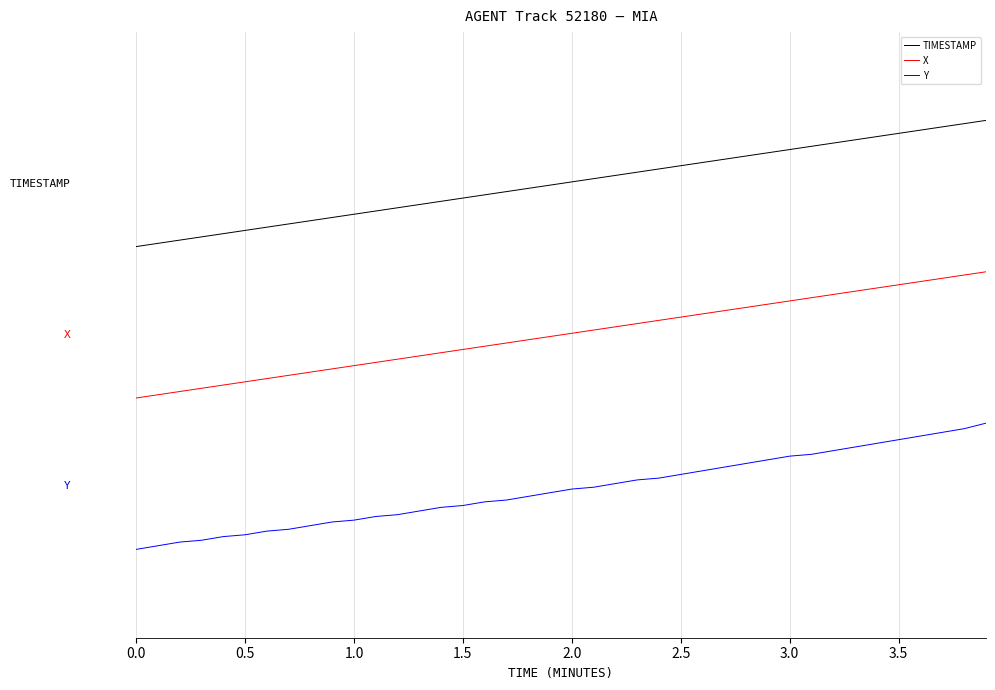

Reading left to right, extract all data points from this chart.

TIMESTAMP: 1.9	1.9	2.0	2.0	2.0	2.0	2.1	2.1	2.1	2.1	2.2	2.2	2.2	2.2	2.3	2.3	2.3	2.3	2.4	2.4	2.4	2.4	2.5	2.5	2.5	2.5	2.6	2.6	2.6	2.6	2.7	2.7	2.7	2.7	2.8	2.8	2.8	2.8	2.9	2.9
X: 0.7	0.7	0.8	0.8	0.8	0.8	0.9	0.9	0.9	0.9	1.0	1.0	1.0	1.0	1.1	1.1	1.1	1.1	1.2	1.2	1.2	1.2	1.3	1.3	1.3	1.3	1.4	1.4	1.4	1.4	1.5	1.5	1.5	1.5	1.6	1.6	1.6	1.6	1.7	1.7
Y: -0.5	-0.5	-0.4	-0.4	-0.4	-0.4	-0.4	-0.3	-0.3	-0.3	-0.3	-0.2	-0.2	-0.2	-0.2	-0.2	-0.1	-0.1	-0.1	-0.1	-0.0	-0.0	0.0	0.1	0.1	0.1	0.1	0.2	0.2	0.2	0.2	0.3	0.3	0.3	0.3	0.4	0.4	0.4	0.5	0.5